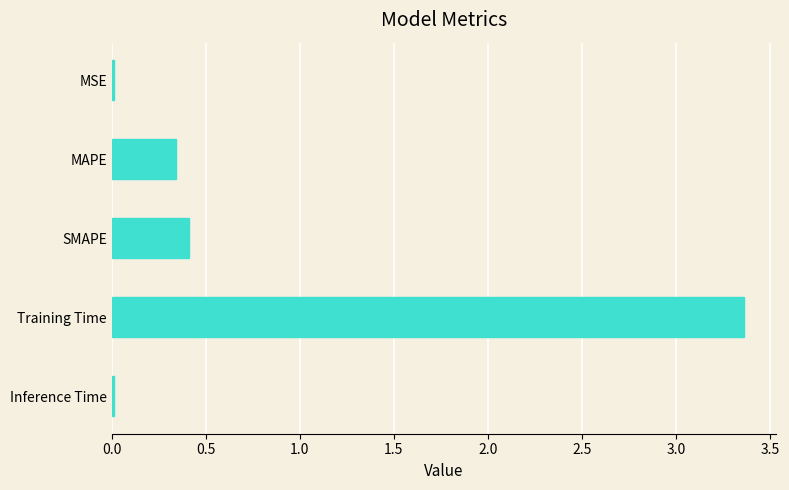

Which category has the highest value across all series?

Training Time